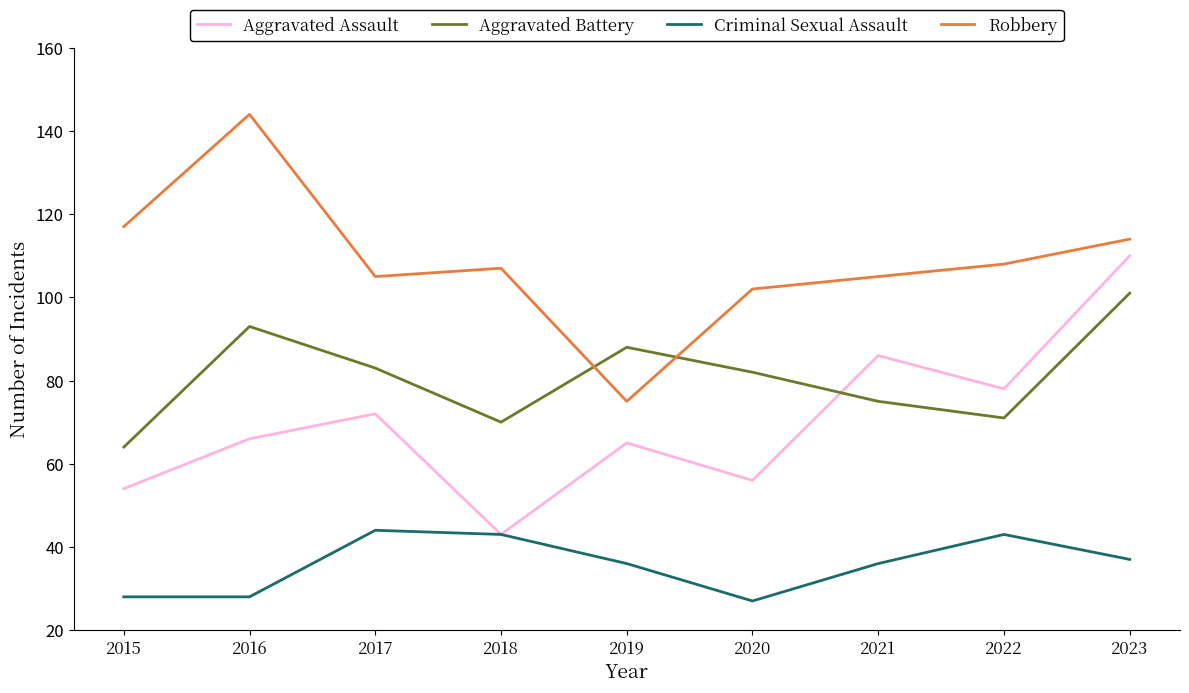

True or false: Criminal Sexual Assault and Aggravated Battery intersect in this chart.

False